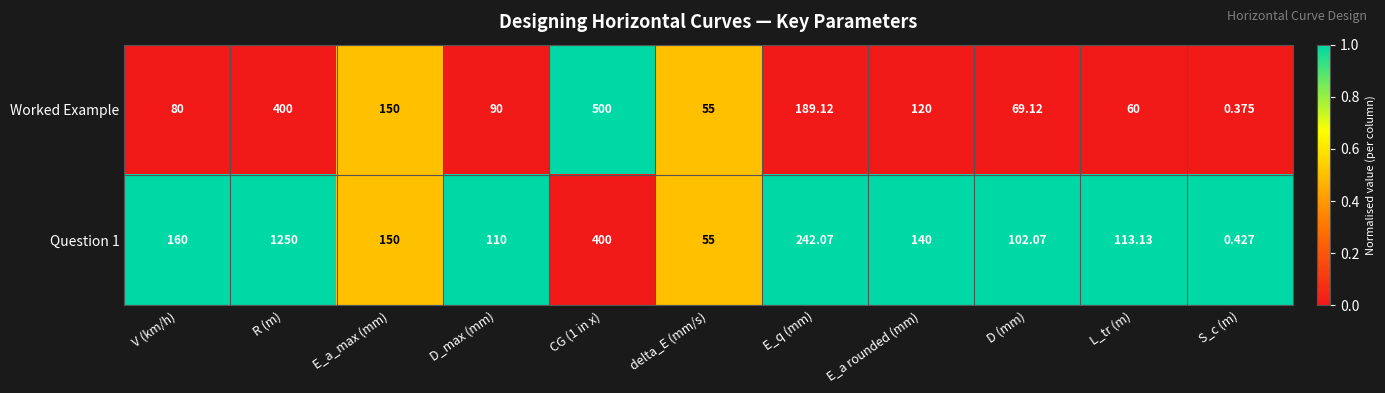

At which category is the sum across all series the highest?

R (m)